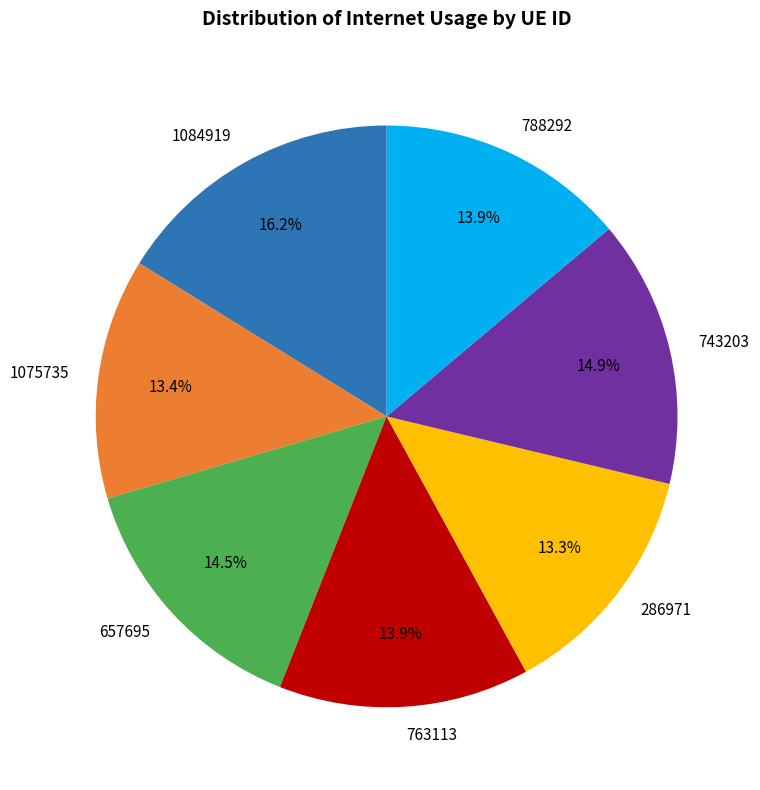

Which has a higher value, 763113 or 657695?

657695